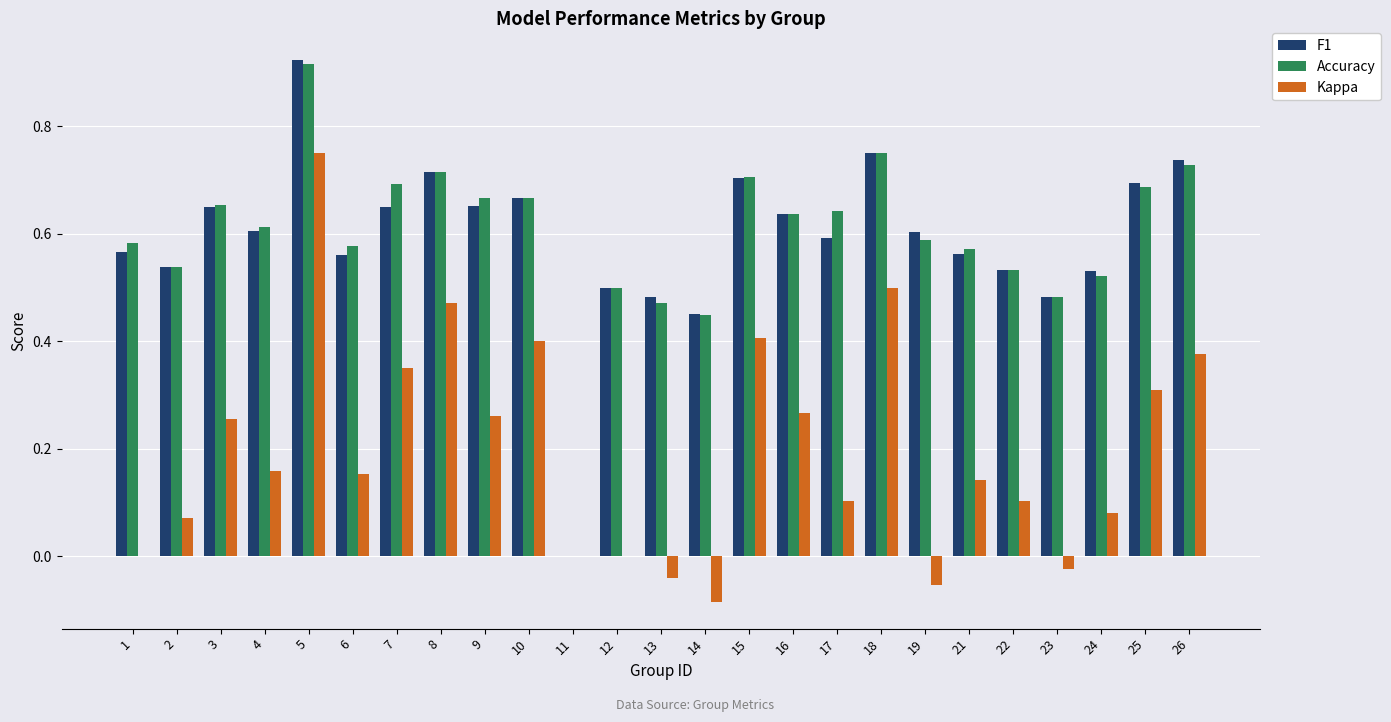

At which category is the sum across all series the highest?

5